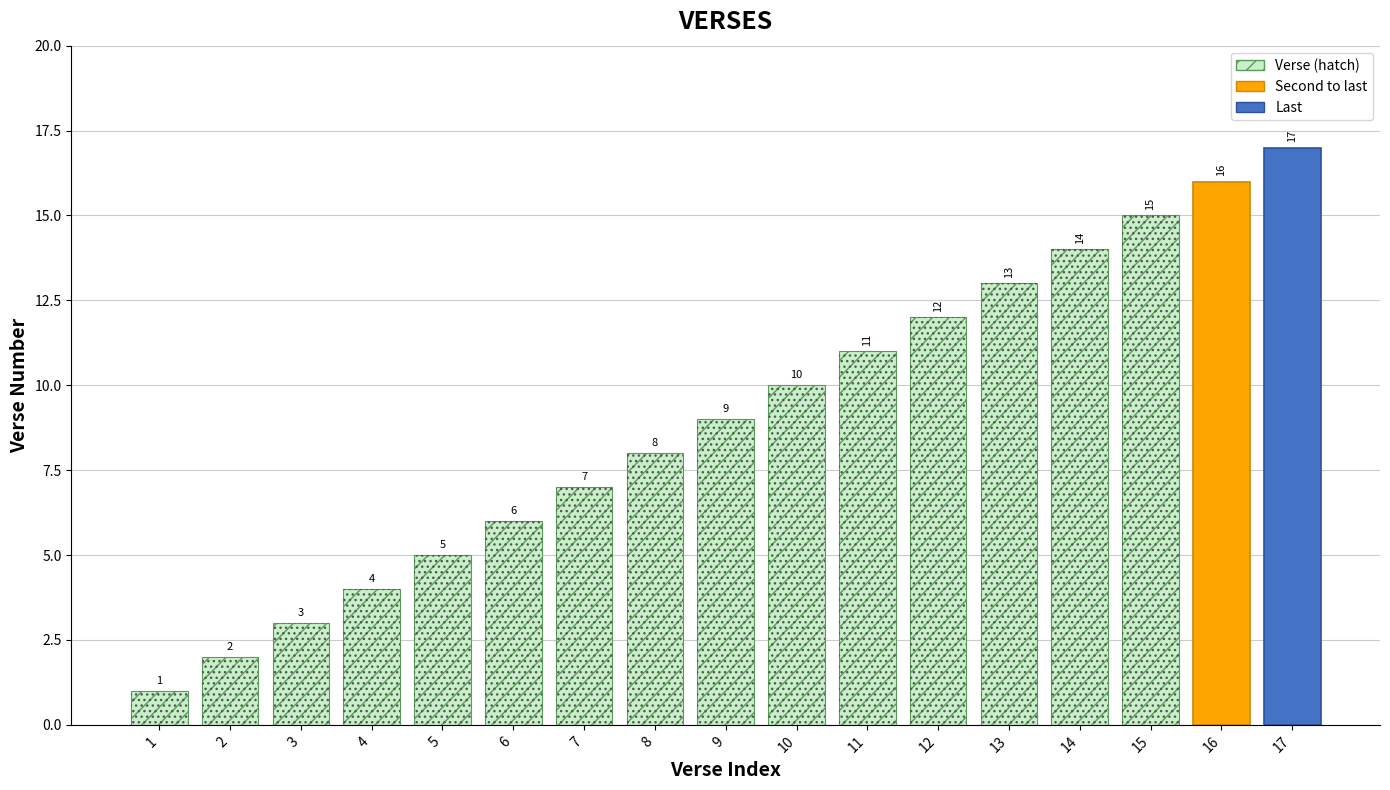

Reading left to right, what are all the values shown in this chart?

1=1	2=2	3=3	4=4	5=5	6=6	7=7	8=8	9=9	10=10	11=11	12=12	13=13	14=14	15=15	16=16	17=17